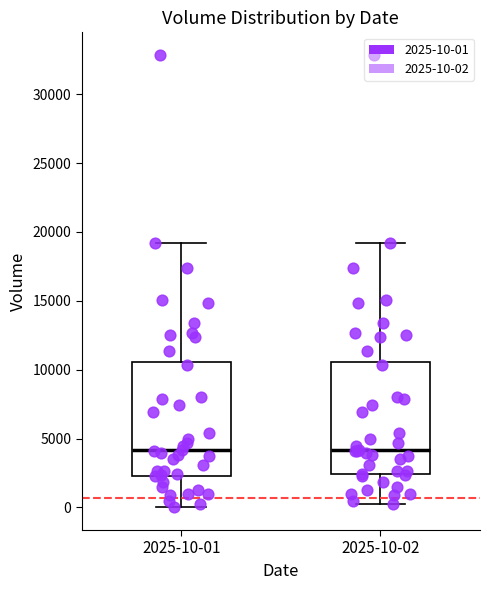

Reading left to right, read every box against the y-axis: the position of its median line, the range the box covers, and the ends of its whiskers. The values are not printed on the chart, so give them approximately, as read against the axis.

2025-10-01: median 4000, box 2500 to 10500, whiskers 0 to 19000
2025-10-02: median 4000, box 2500 to 10500, whiskers 500 to 19000